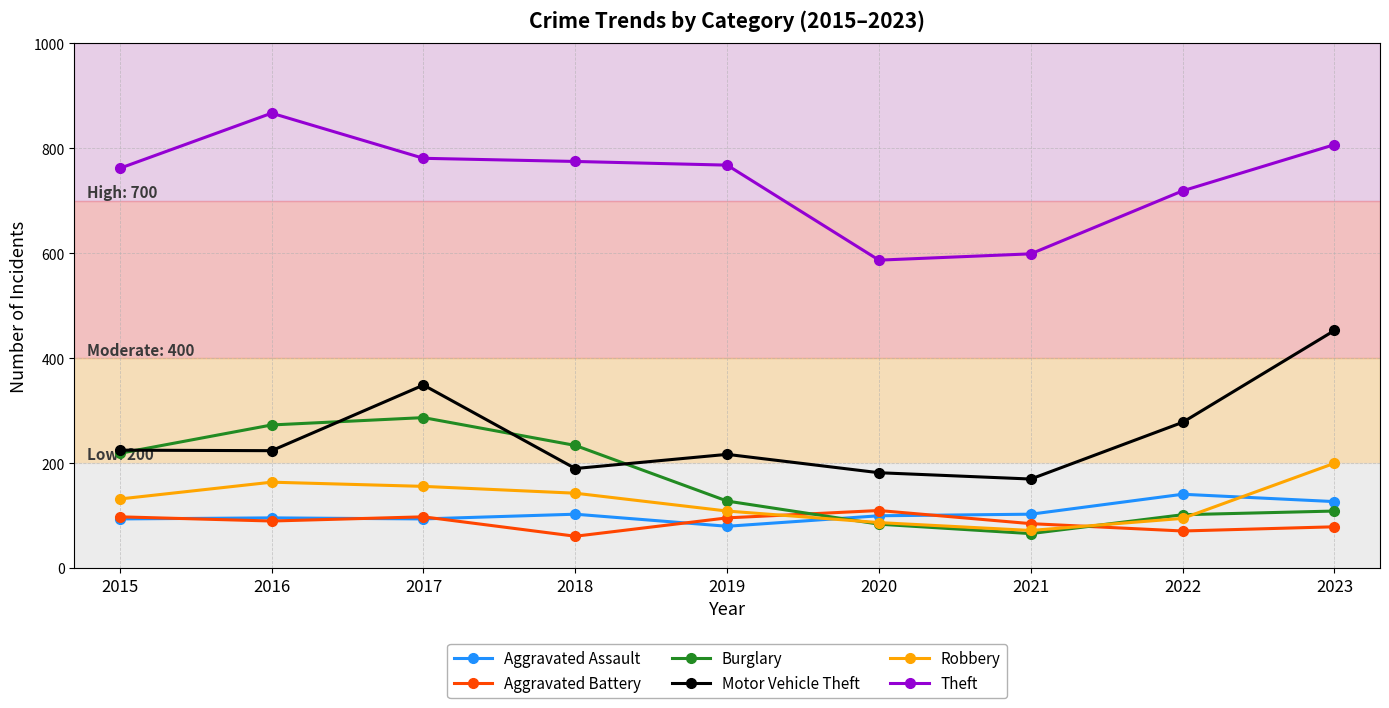

True or false: Burglary has a value of 66 at 2021.

True